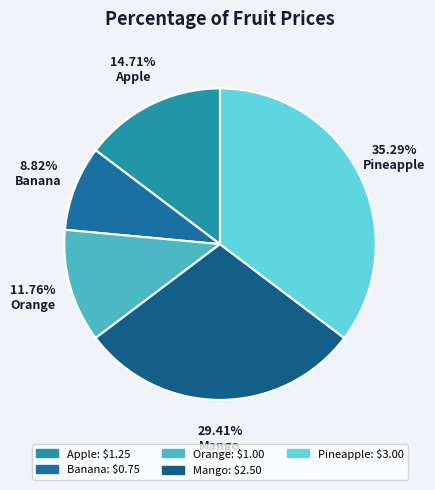

How many slices are in this pie chart?

5